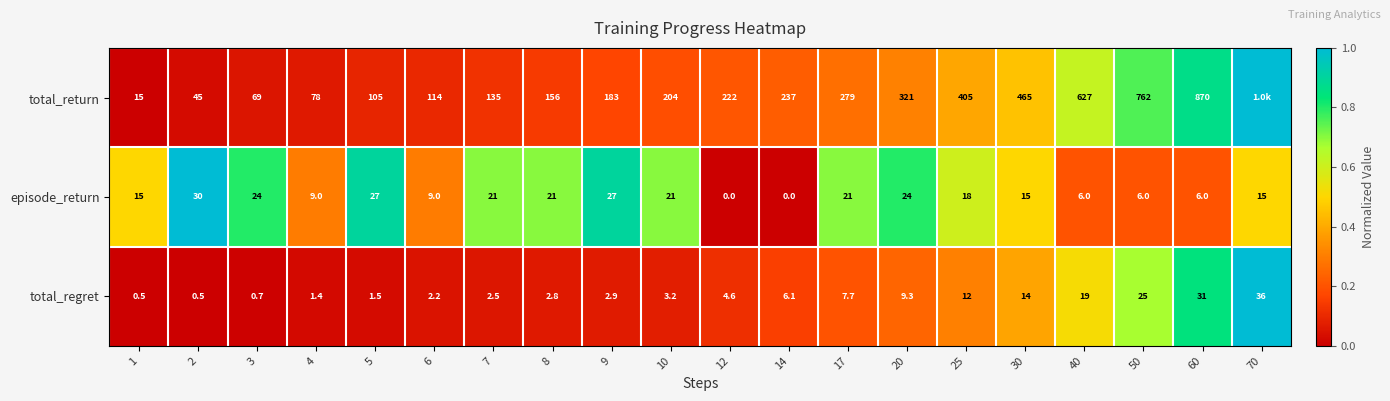

What is the highest value of the total_regret series?

36.0